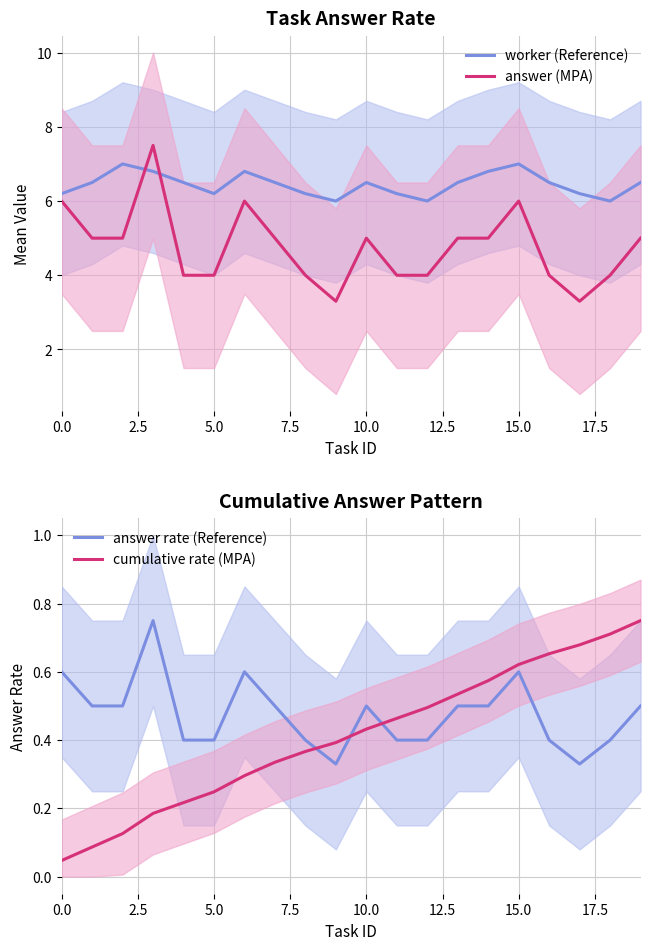

True or false: answer rate (Reference) has more than 0 points higher than both neighbors.

True